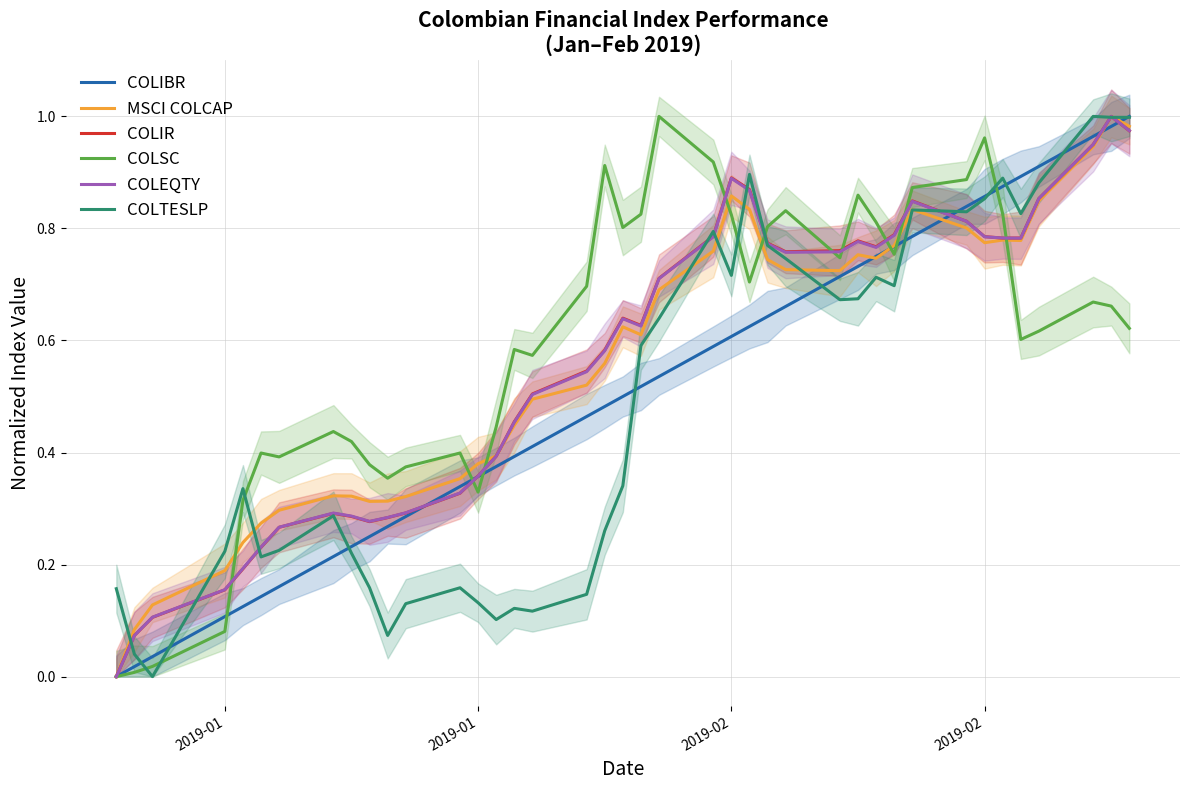

What are all the series names shown in the legend?

COLIBR, MSCI COLCAP, COLIR, COLSC, COLEQTY, COLTESLP